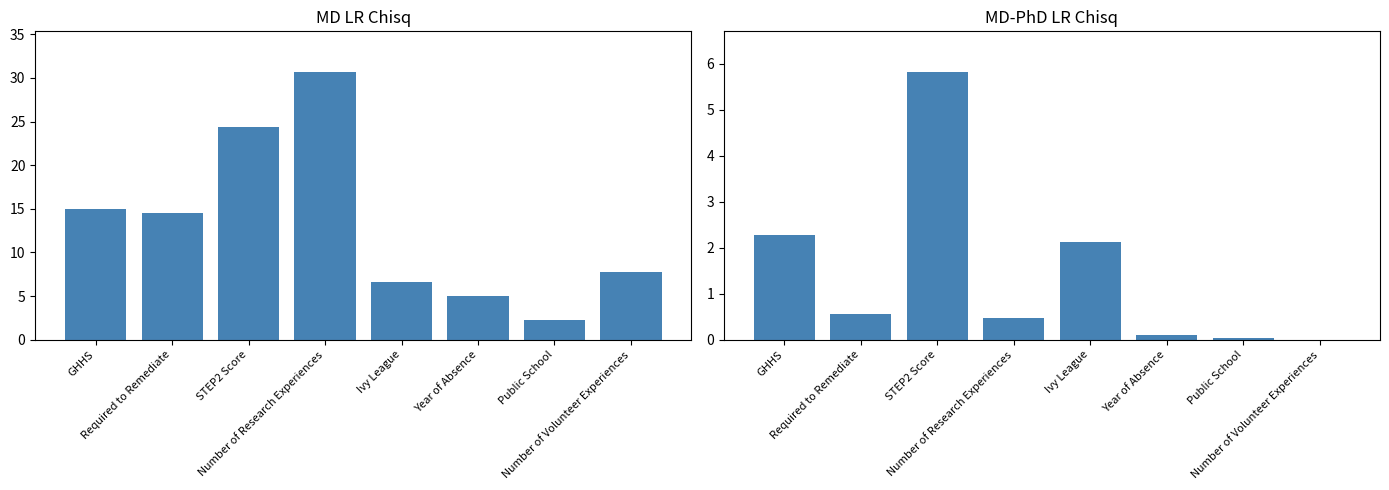

Which series has the widest spread of values?

MD